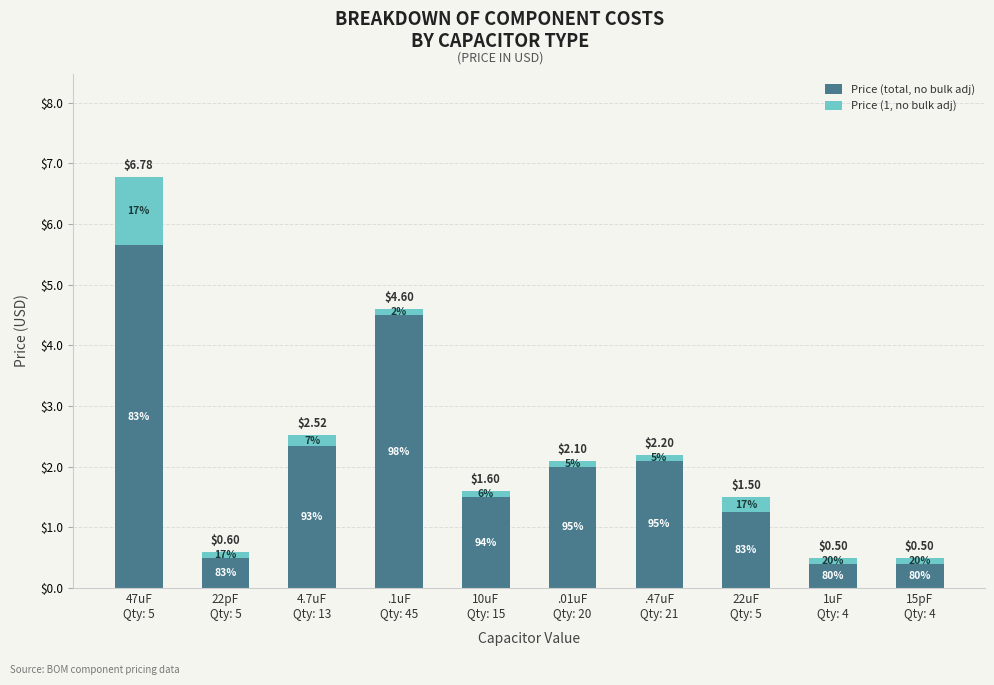

Which category has the highest value in the Price (total, no bulk adj) series?

47uF
Qty: 5